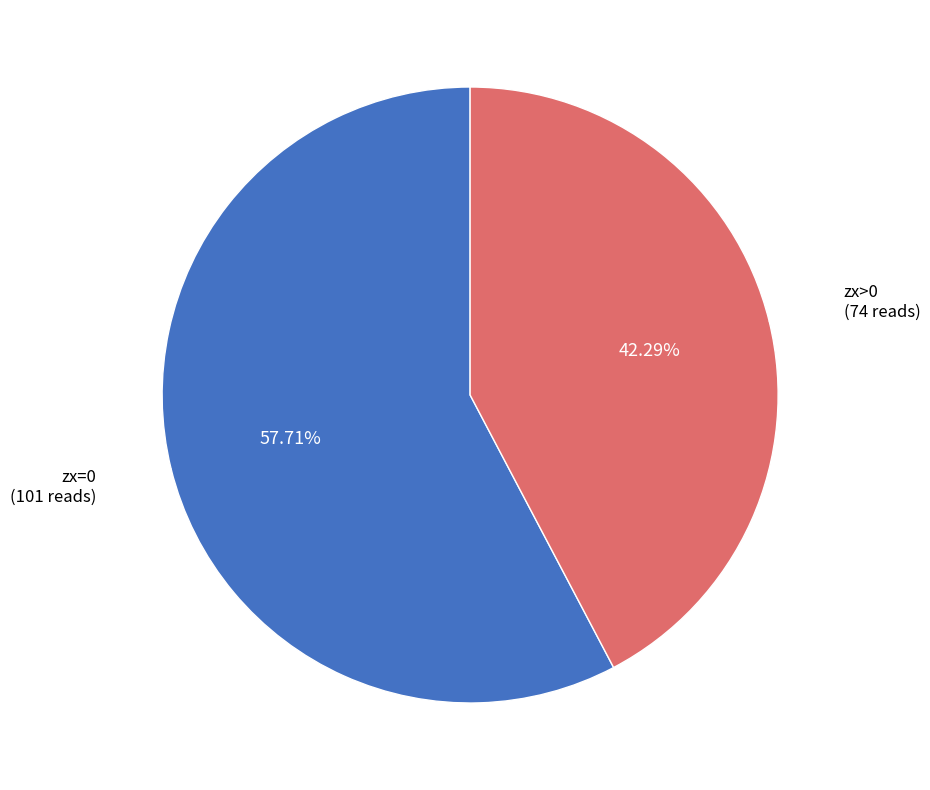

To the nearest percent, what percentage of the pie is zx=0?

58%